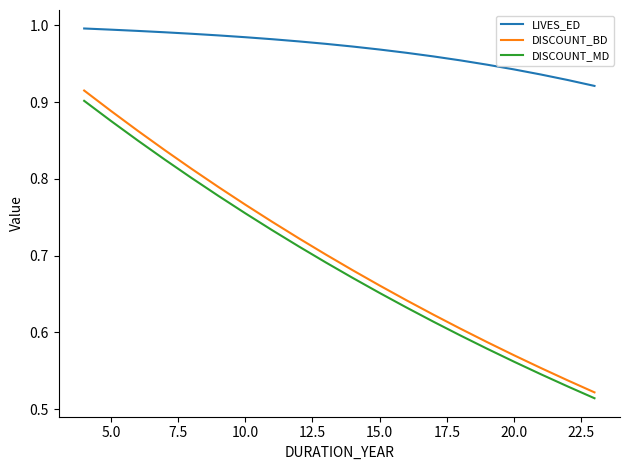

True or false: DISCOUNT_MD and LIVES_ED cross at least once.

False